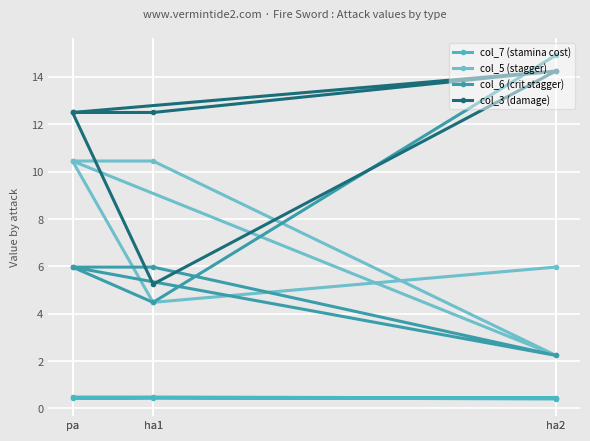

Is it true that col_6 (crit stagger) equals 6.0 at pa?

True